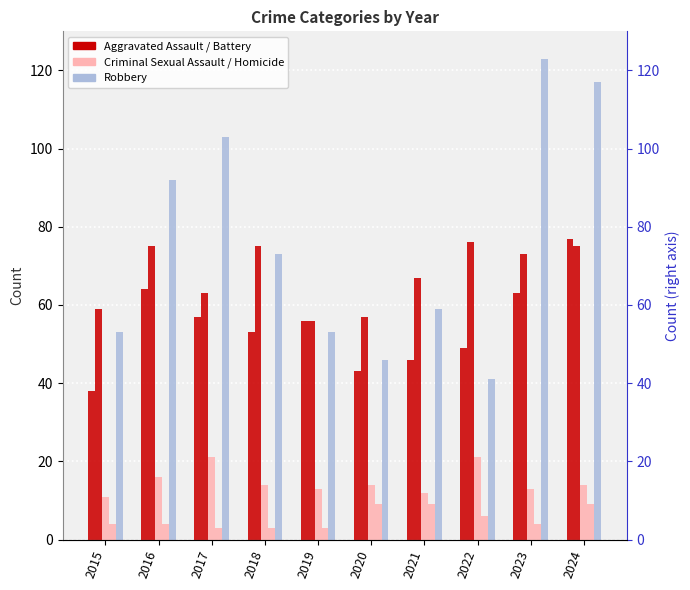

Between 2019 and 2021, which series saw the biggest shift?

Aggravated Battery